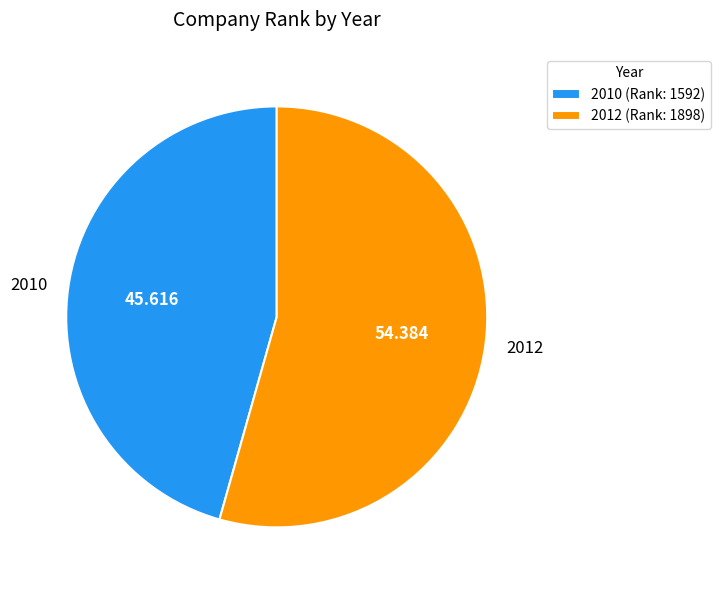

Is 2010 the majority of the pie?

No